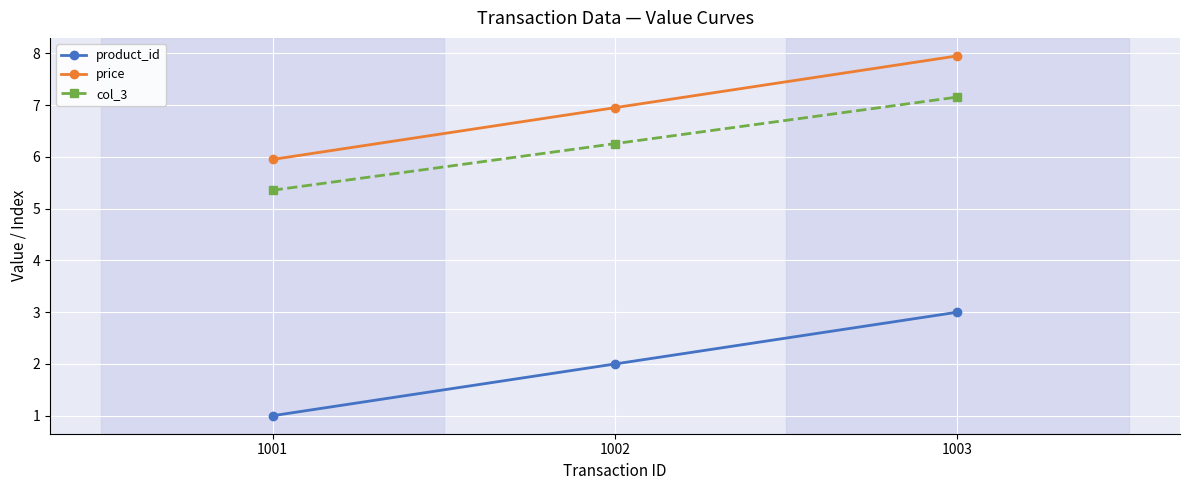

How many lines are shown in the chart?

3